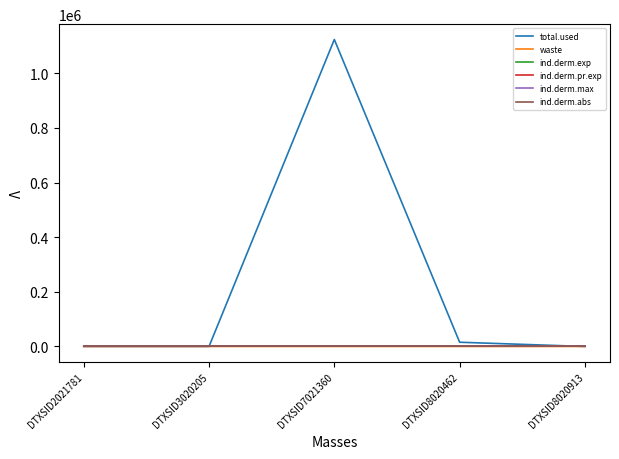

True or false: ind.derm.pr.exp and waste cross at least once.

False